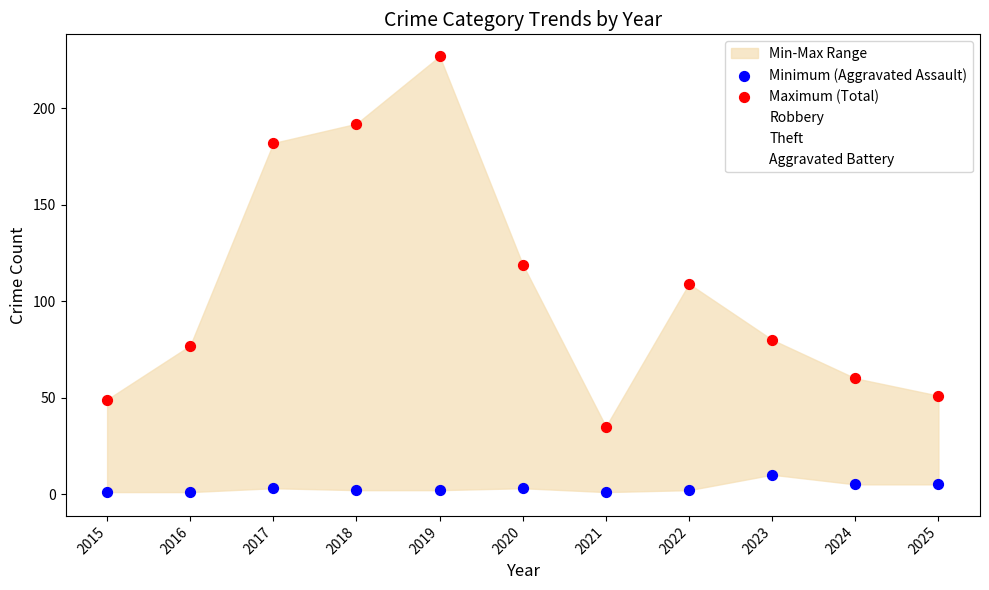

Across all data points, what is the range of Y values (max minus min)?

226